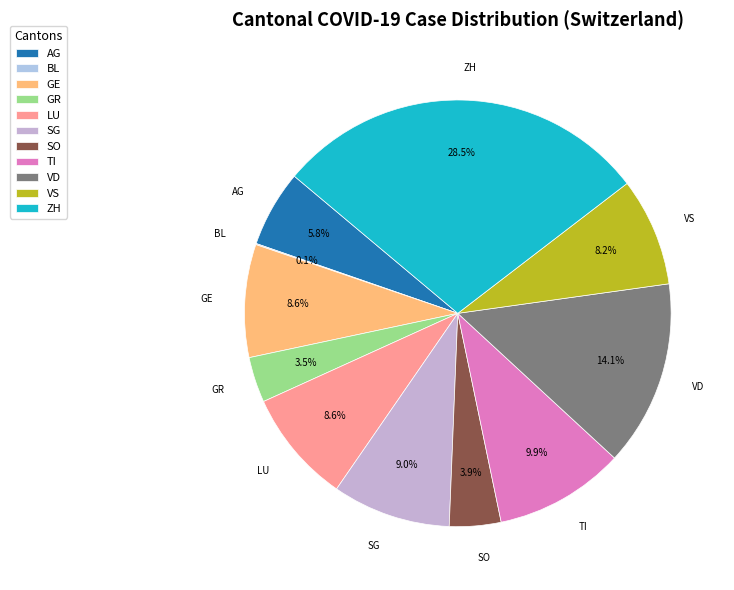

Which slice is the largest?

ZH